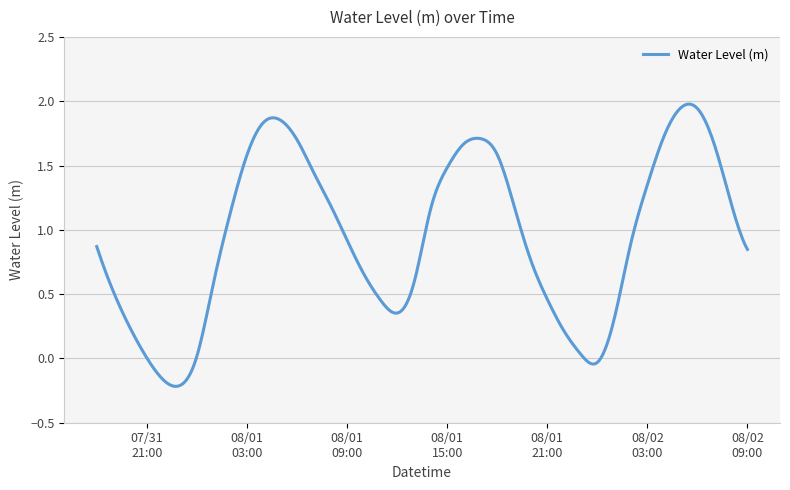

What is the difference between the second highest and minimum values?

2.2